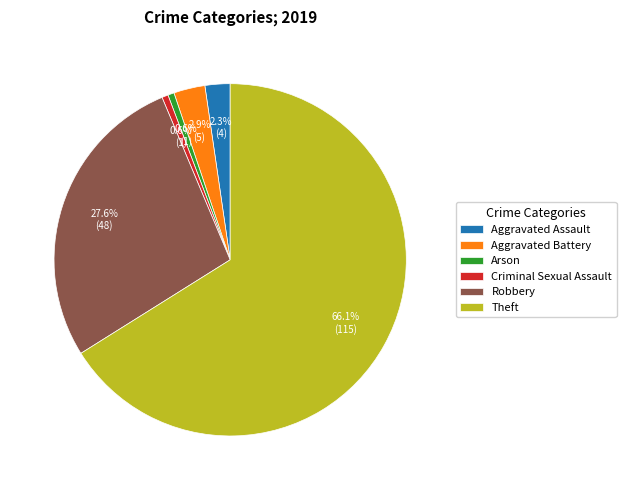

Between Theft and Criminal Sexual Assault, which is larger?

Theft